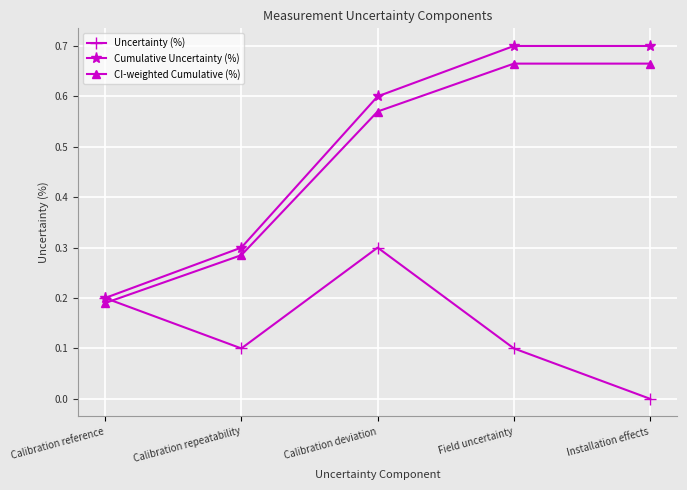

Which series has the largest range (max minus min)?

Cumulative Uncertainty (%)